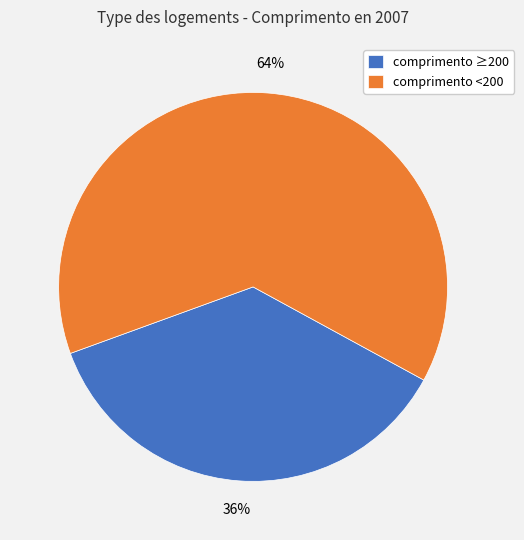

To the nearest percent, what is the combined percentage of comprimento <200 and comprimento ≥200?

100%